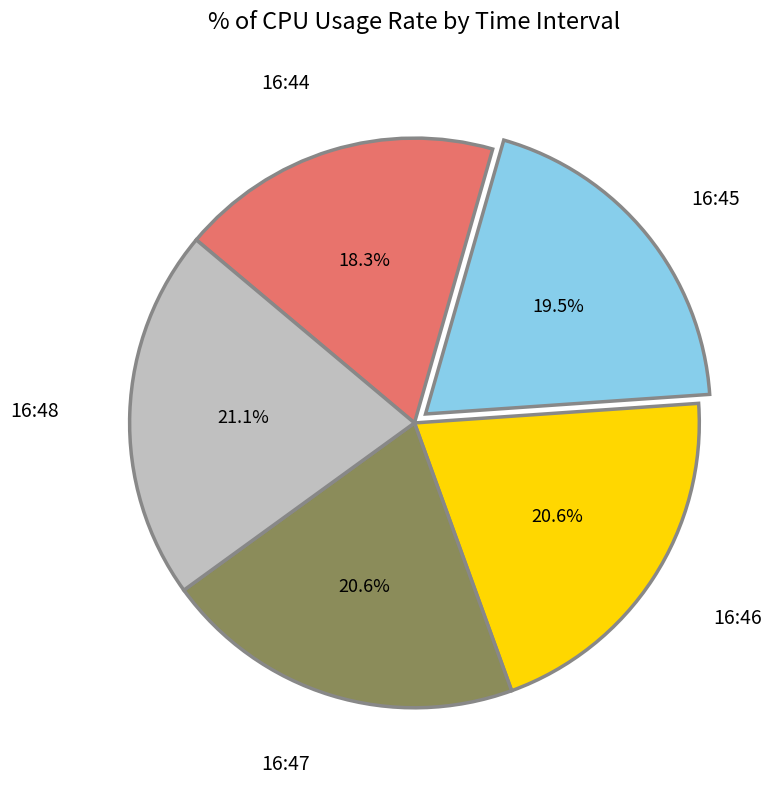

What portion of the pie excludes 16:47?

79.4%